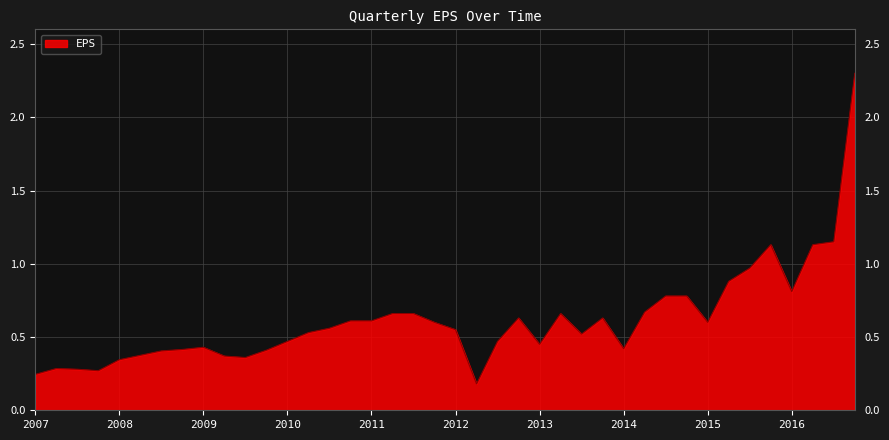

What is the maximum value shown in the chart?

2.3